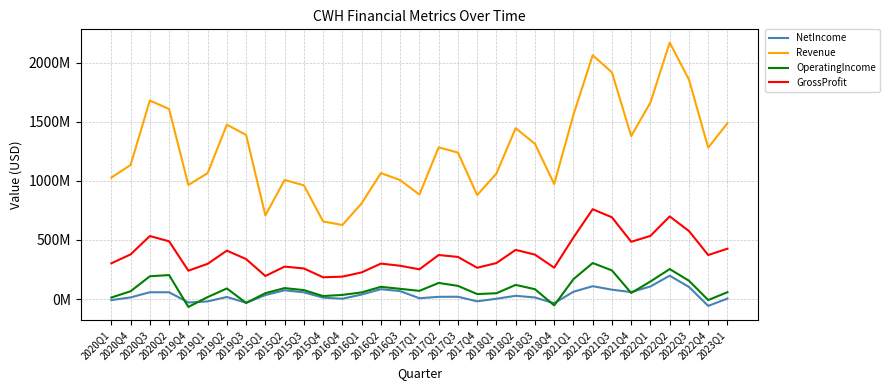

Does the chart have visible grid lines?

Yes